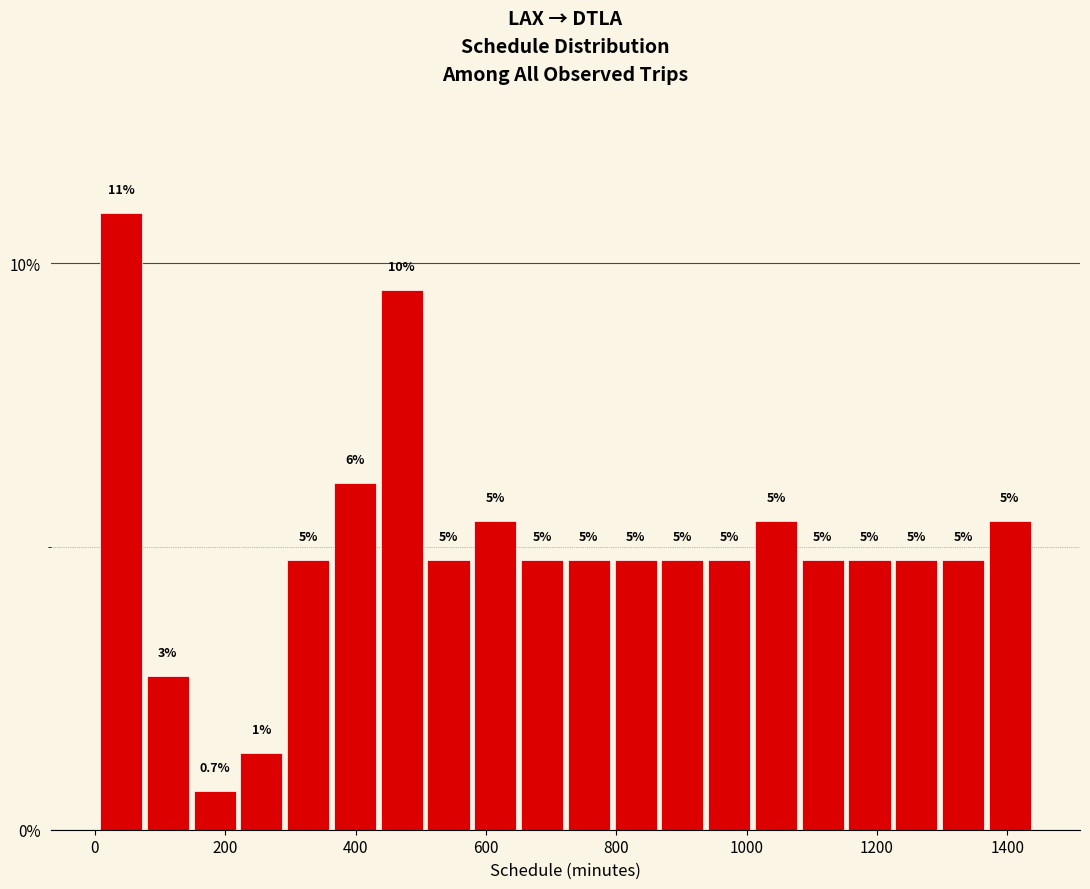

Read against the x-axis, roughly where is the centre of the tallest bar?

40